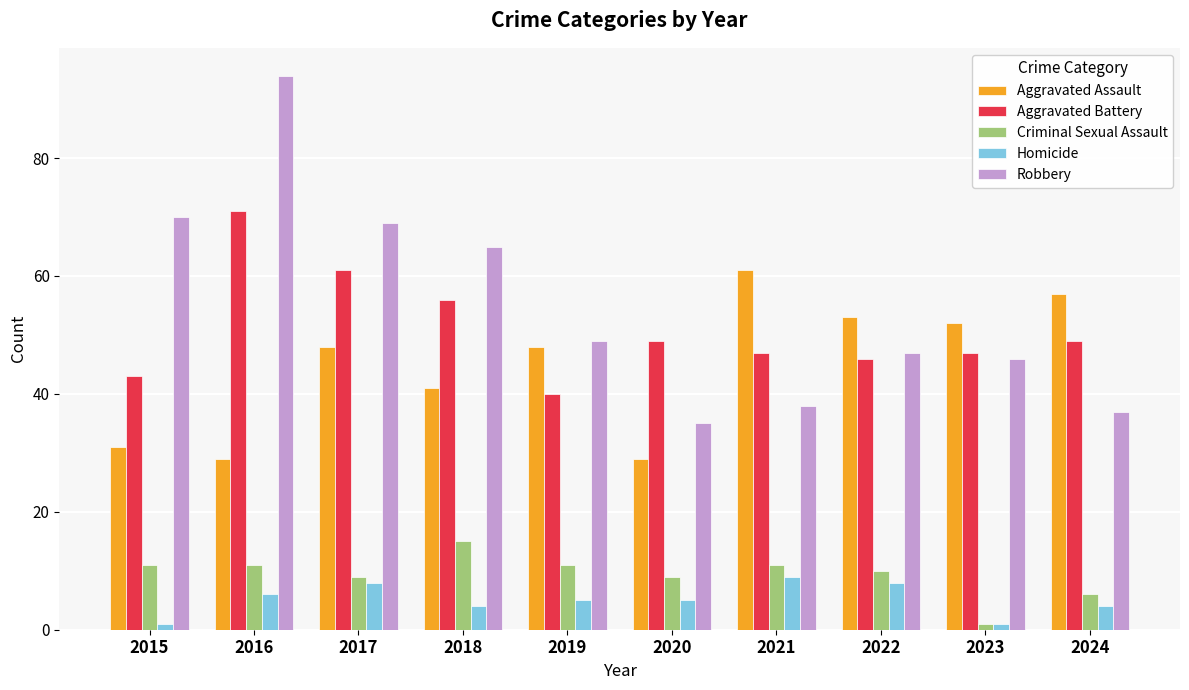

Read the Homicide value at 2020.

5